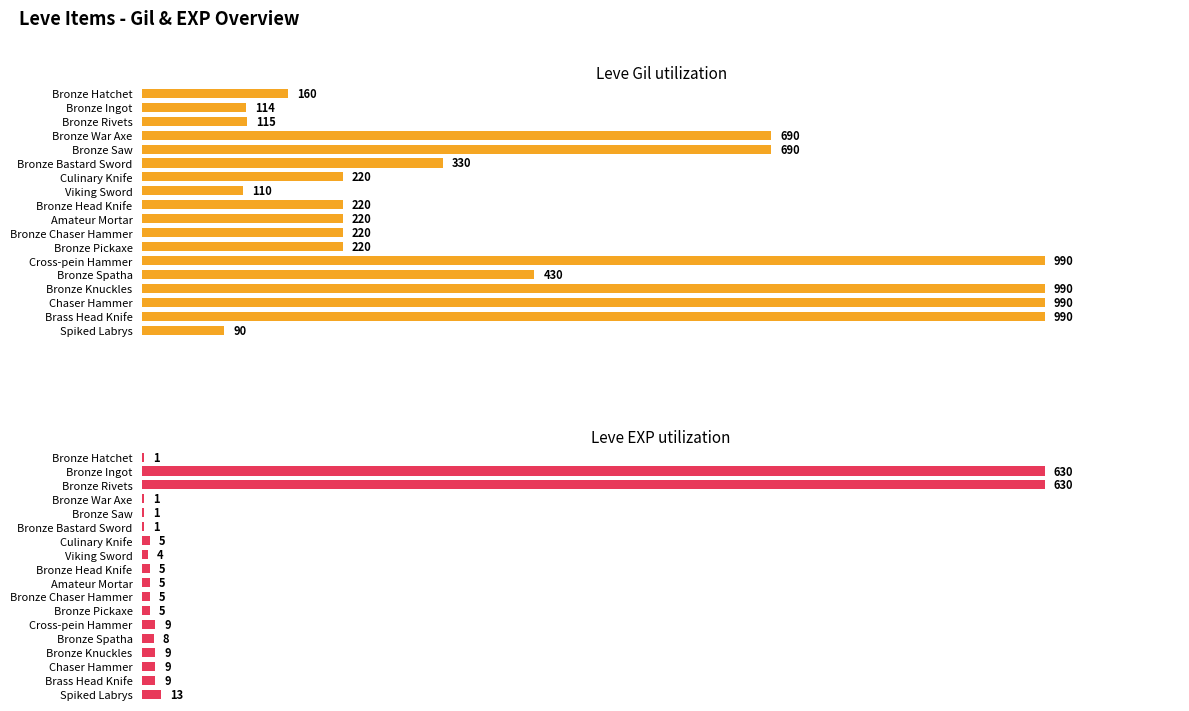

What position from the left is Bronze Hatchet?

1